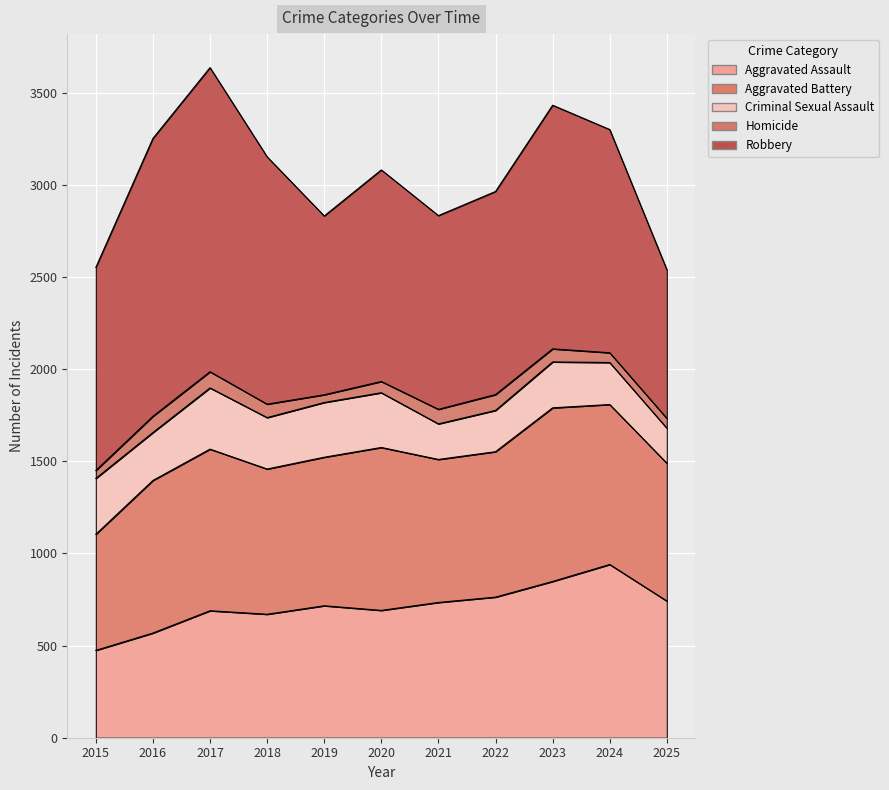

True or false: Robbery and Criminal Sexual Assault intersect in this chart.

False